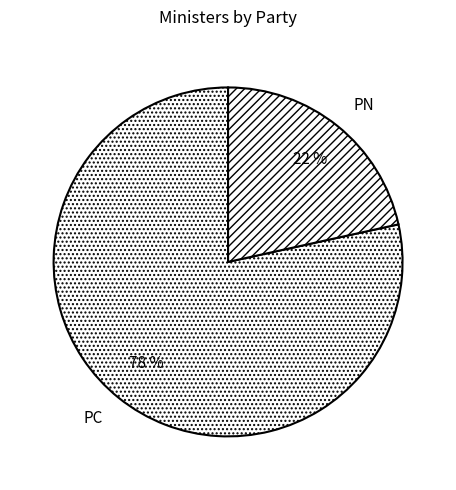

Is it true that PC is 91% of the pie?

False